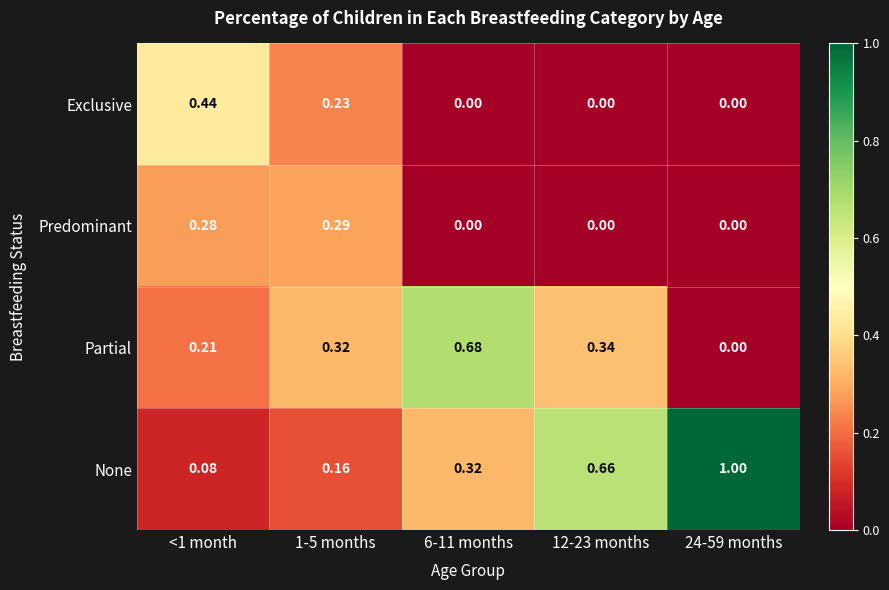

Is the value of Exclusive at 12-23 months greater than the value of Predominant at 1-5 months?

No